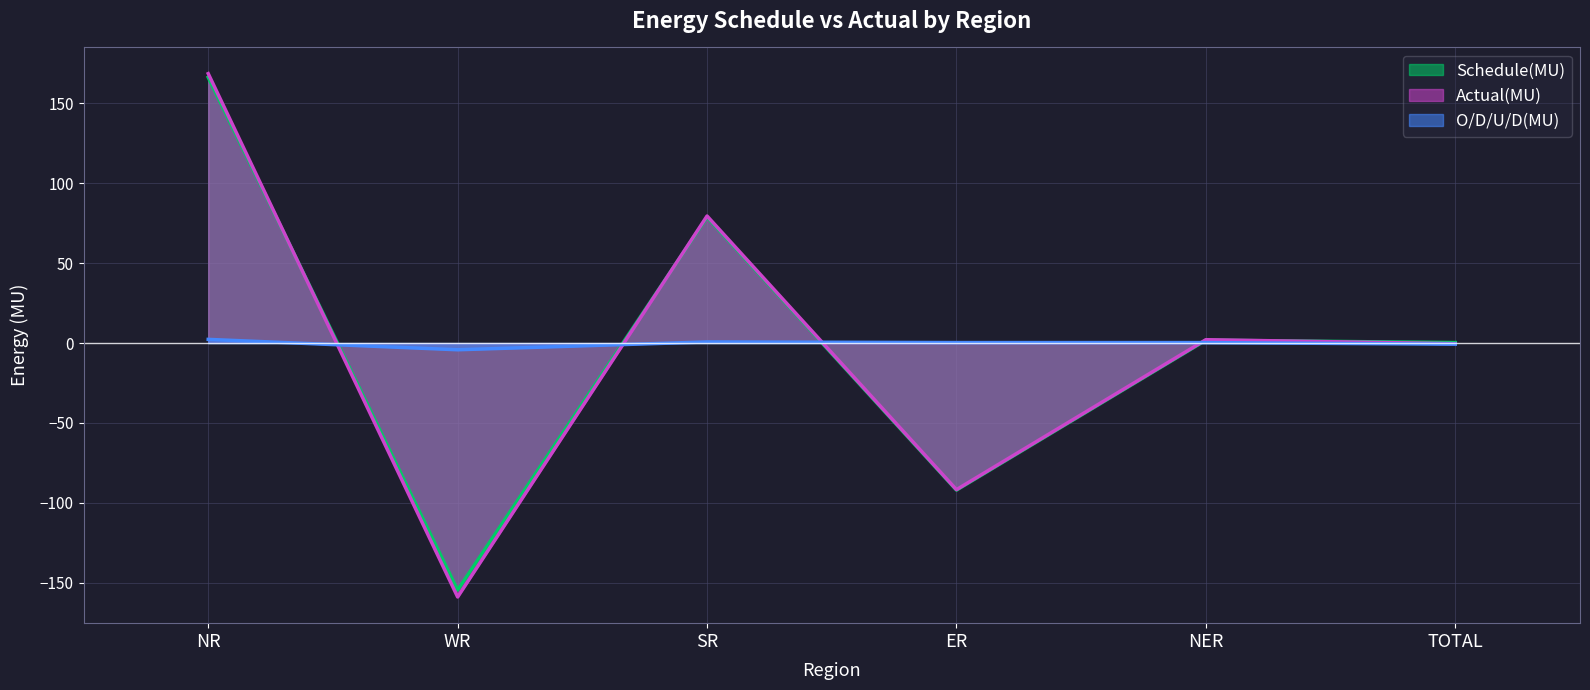

At which category does Actual(MU) reach its first local valley?

WR